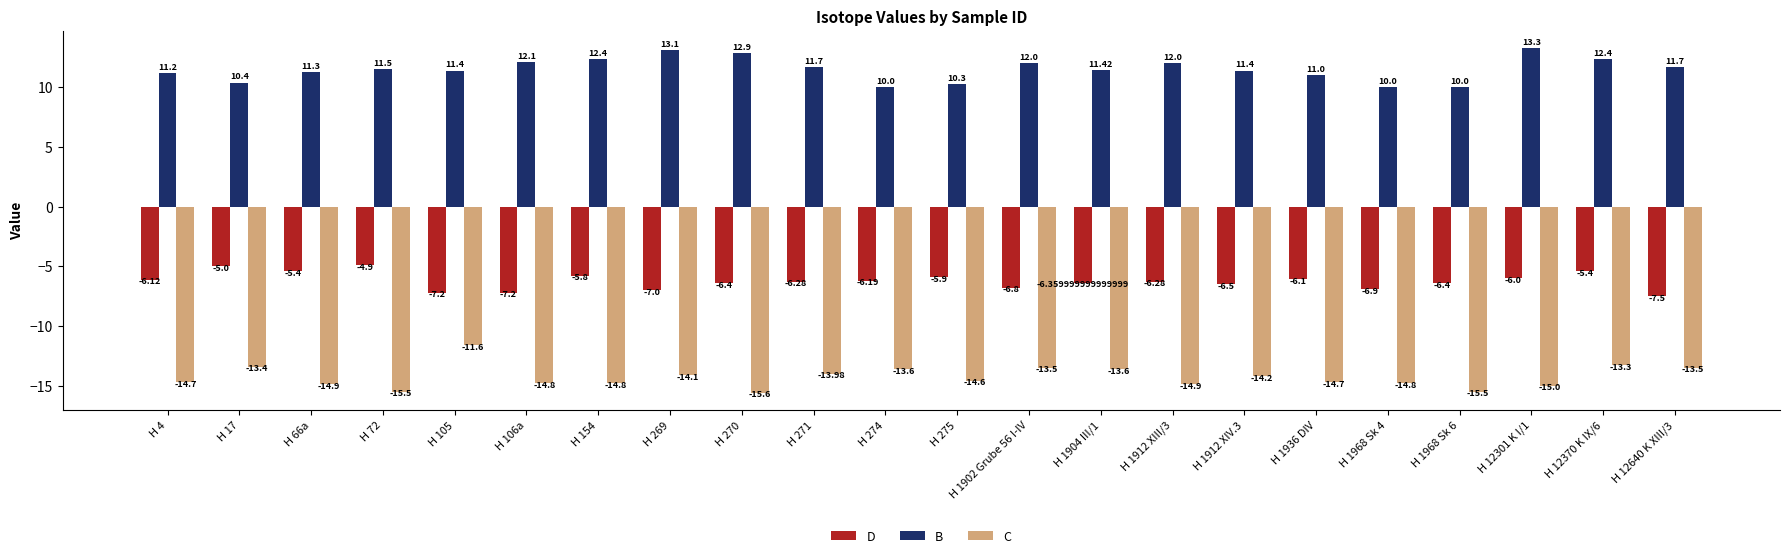

Are the bars horizontal?

No